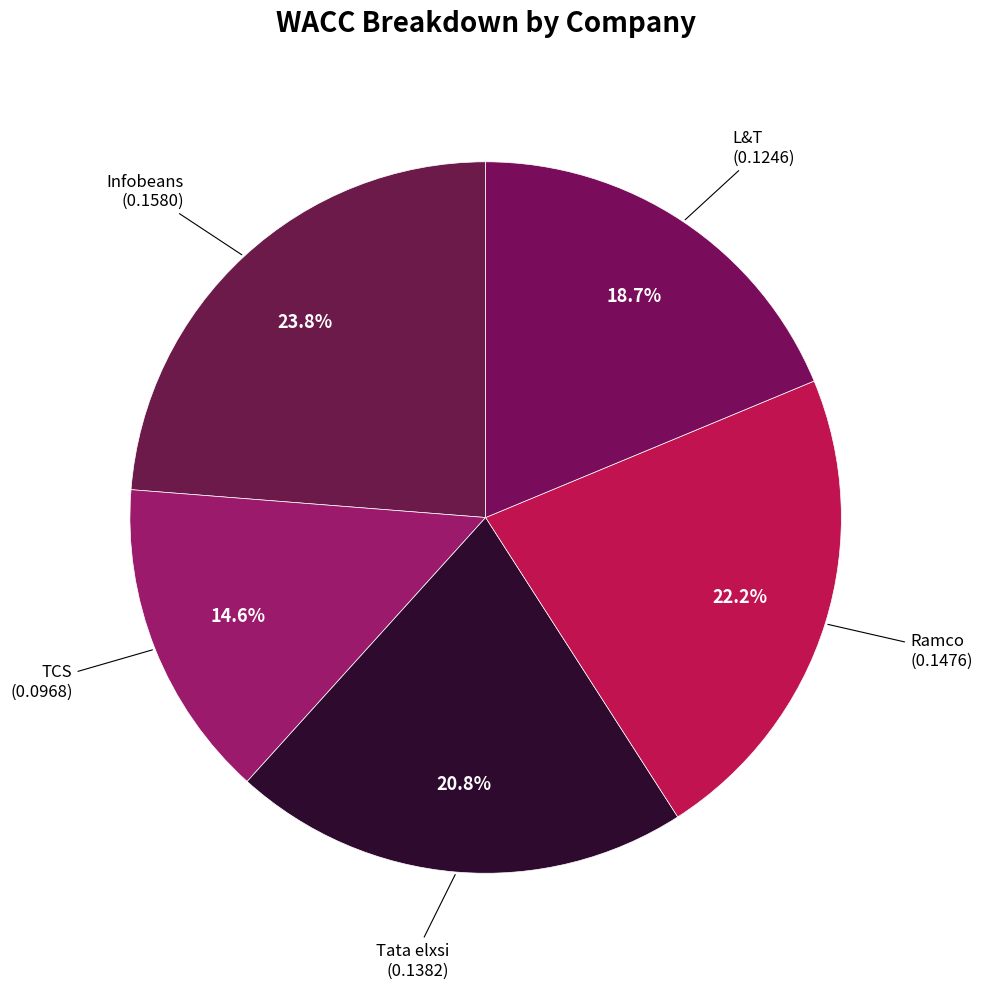

What portion of the pie excludes L&T?

81.3%